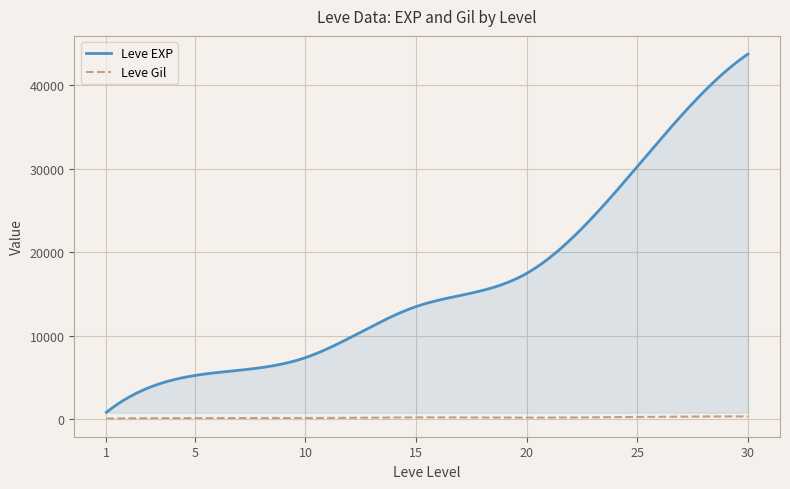

Which series has the largest range (max minus min)?

Leve EXP